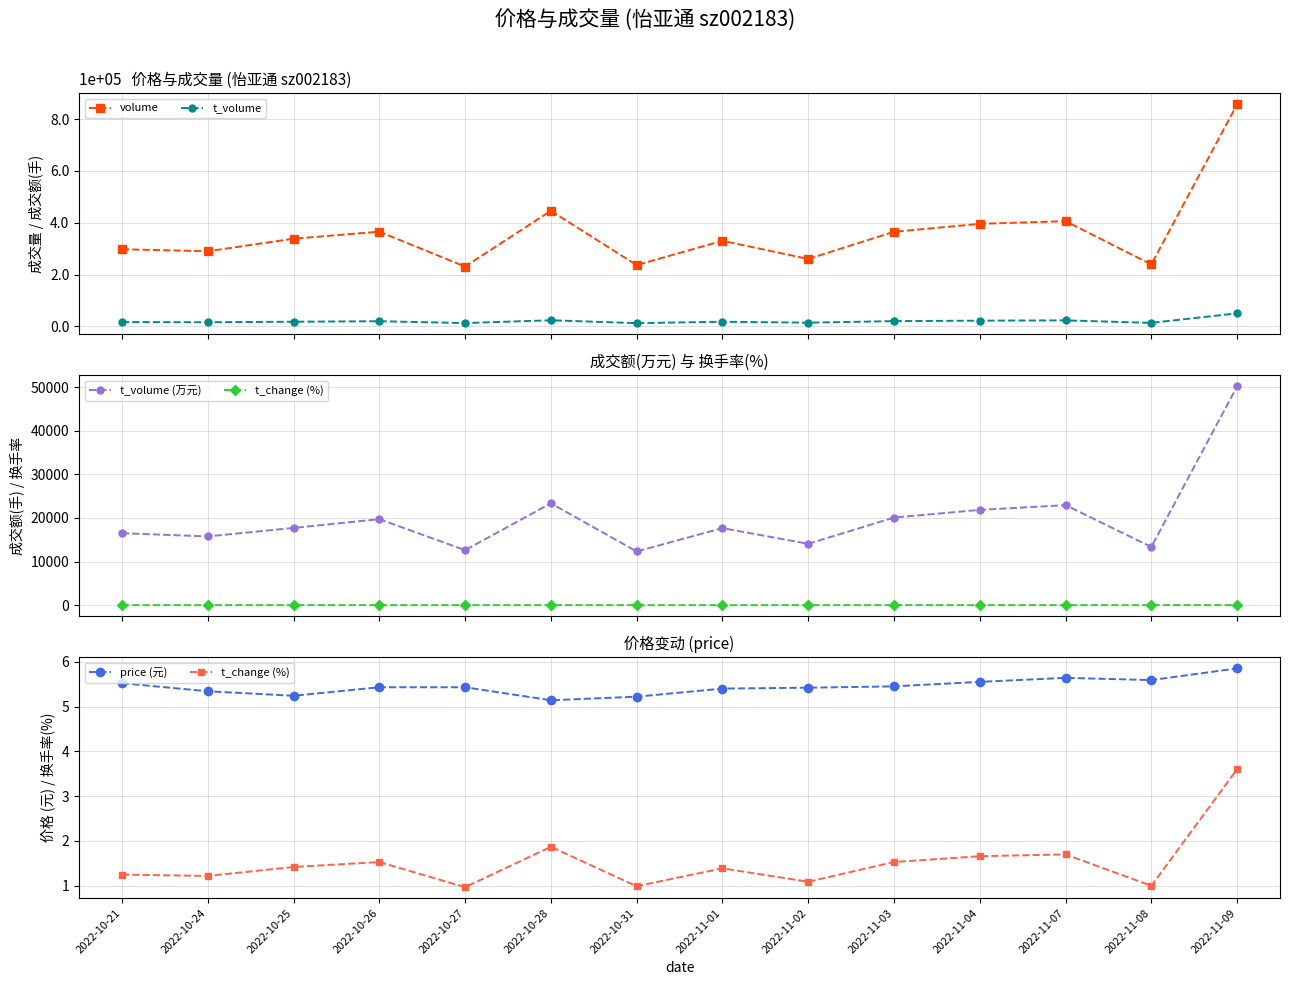

What value does the t_volume series have at 2022-11-03?

20098.0